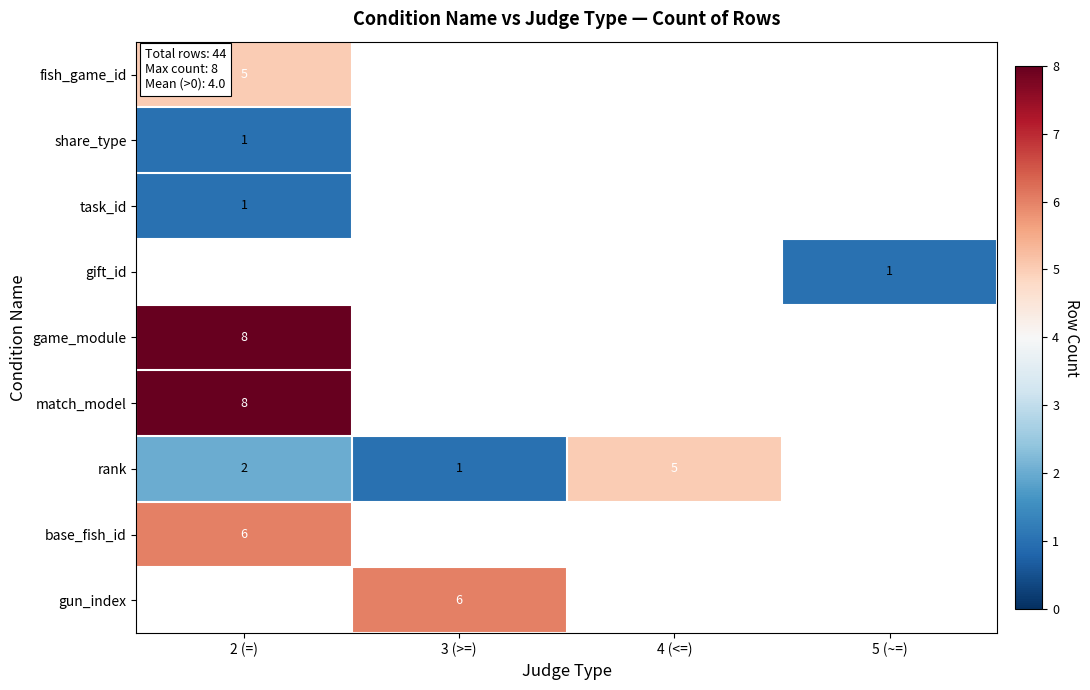

The value of fish_game_id at 2 (=) is 5. True or false?

True